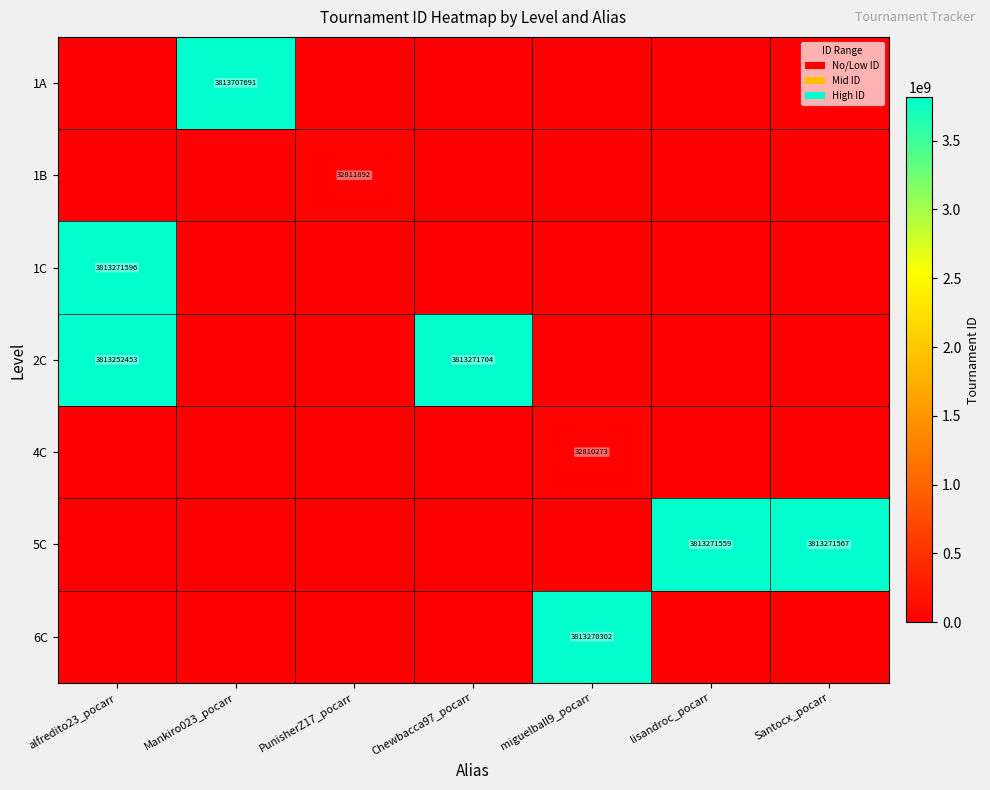

The 1C series shows 2339496769 at alfredito23_pocarr. True or false?

False